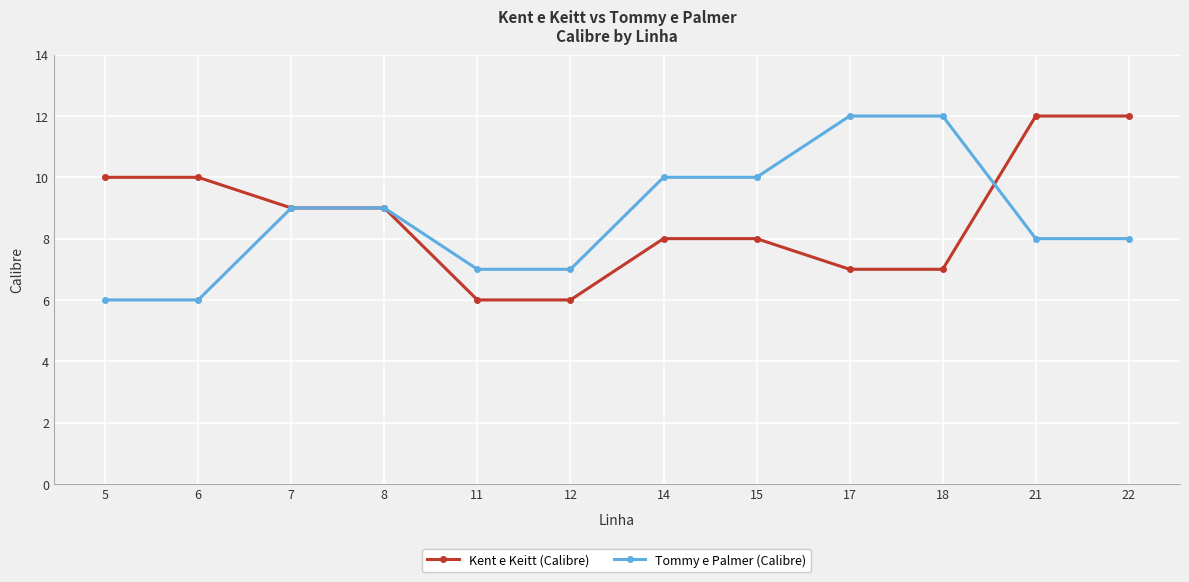

What is the total value across all series at 22?

20